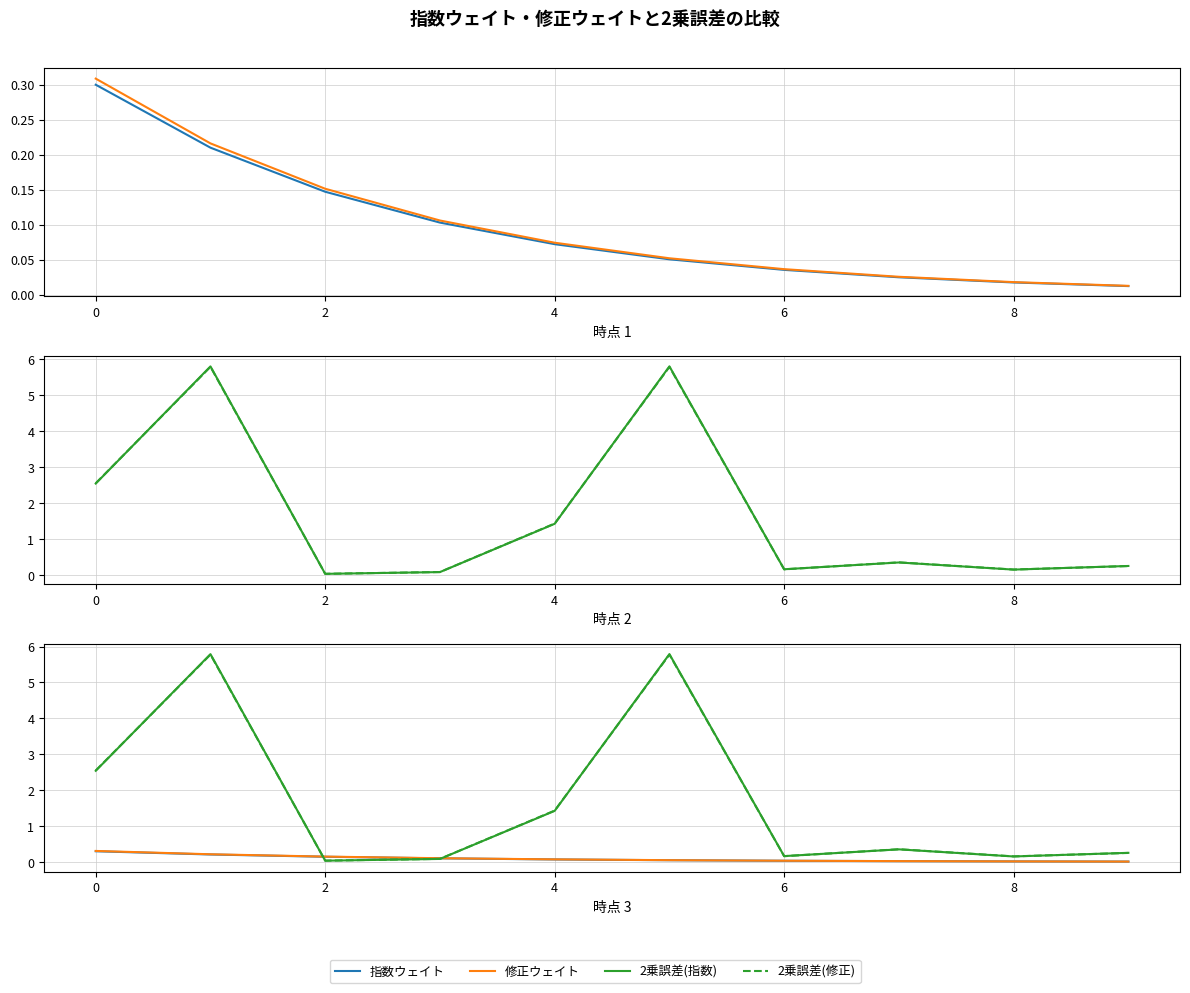

List the series in order of their peak value, highest first.

2乗誤差(指数), 2乗誤差(修正), 修正ウェイト, 指数ウェイト